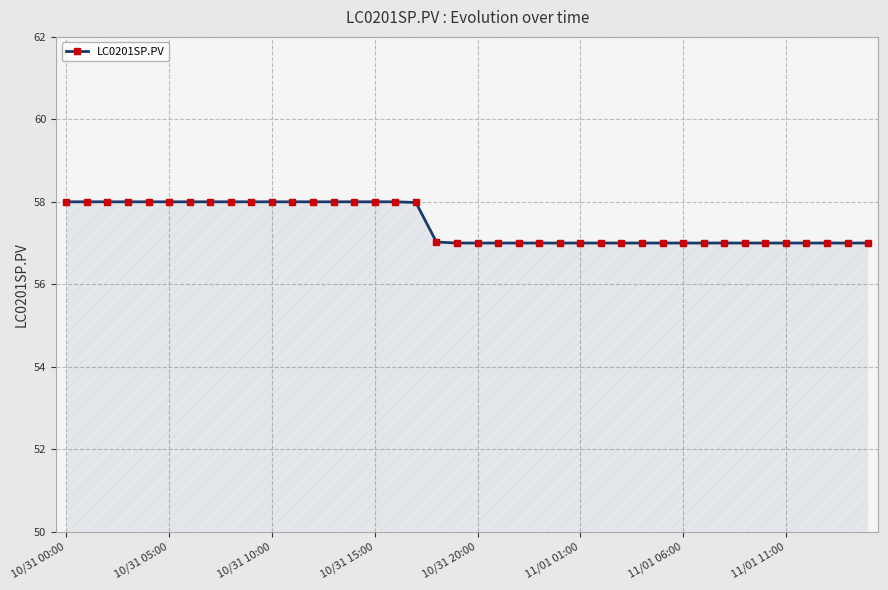

What is the minimum value shown in the chart?

57.0